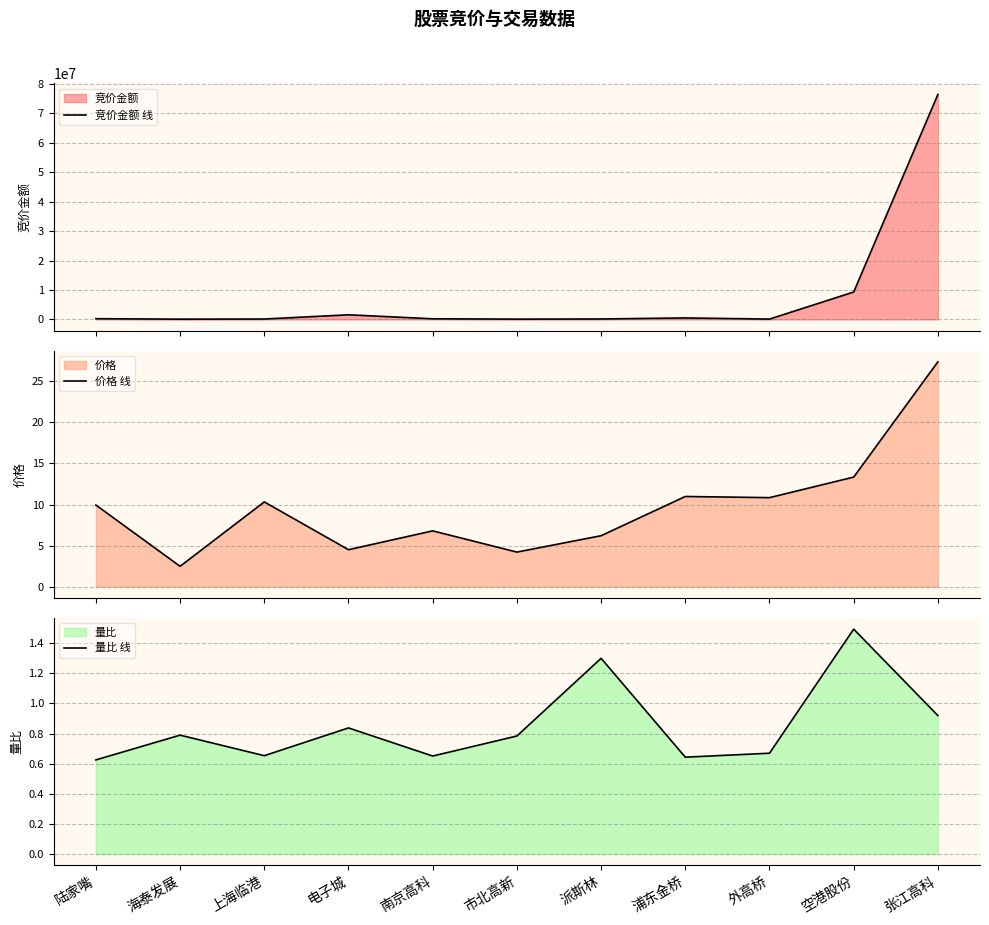

Which series has the largest total across all categories?

竞价金额 线